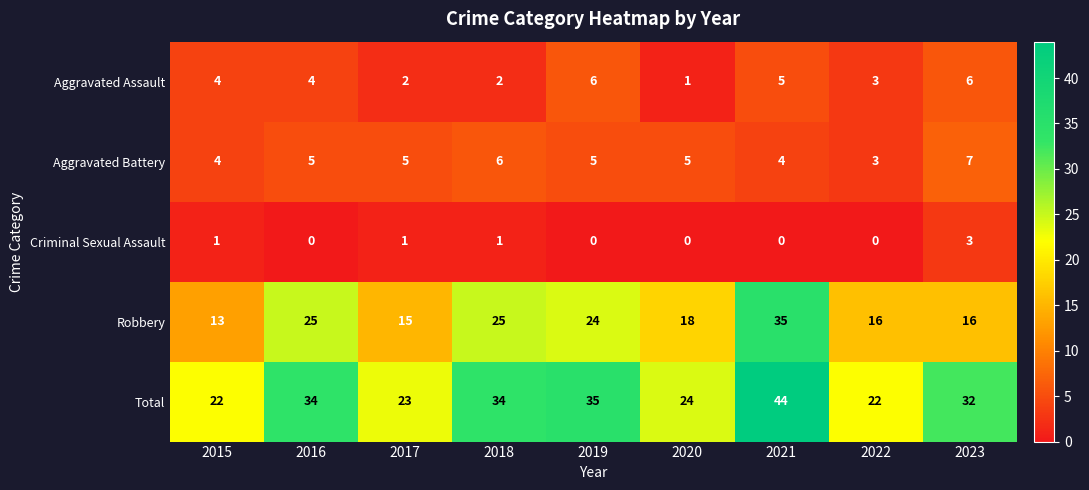

Is it true that Total equals 9 at 2015?

False